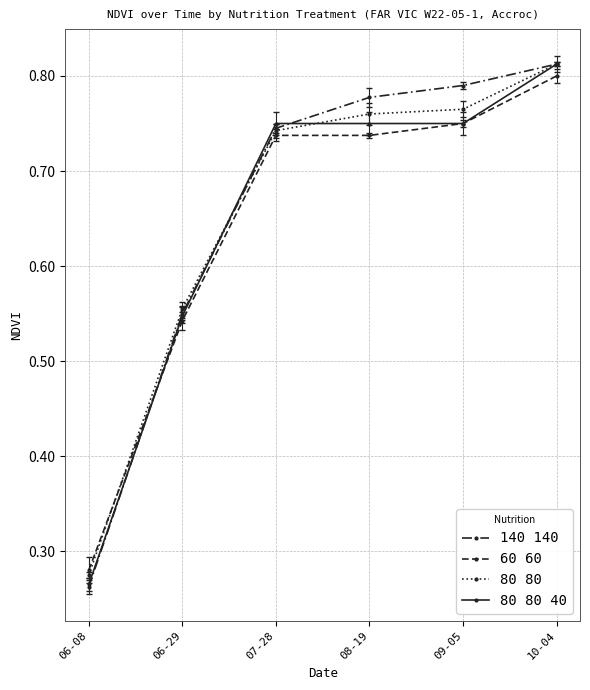

How many series are shown in this chart?

4